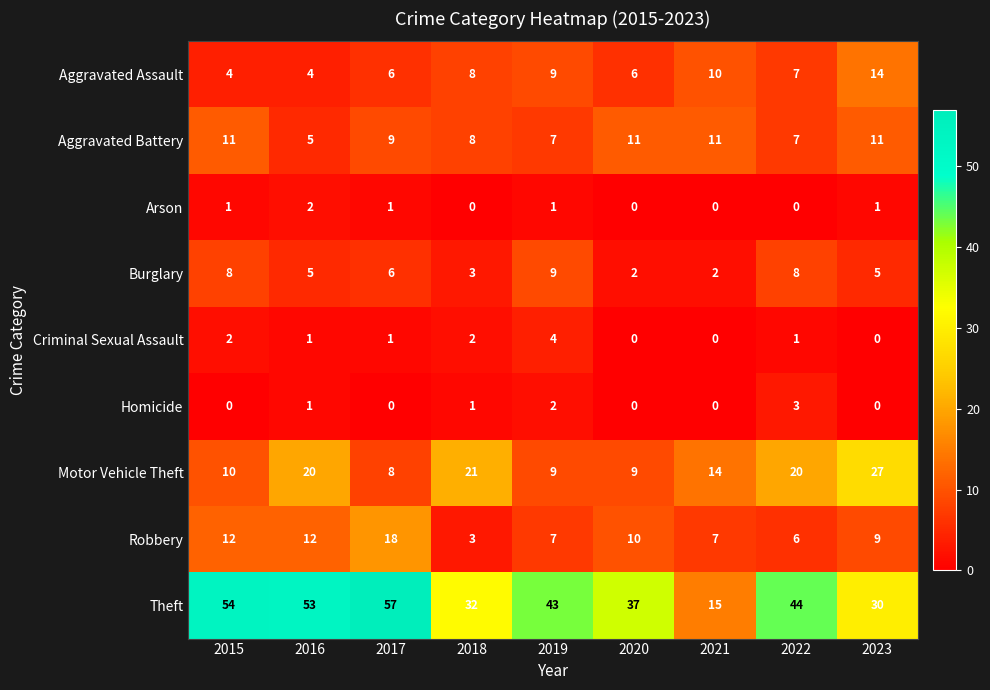

What is the sum of all Aggravated Battery values?

80